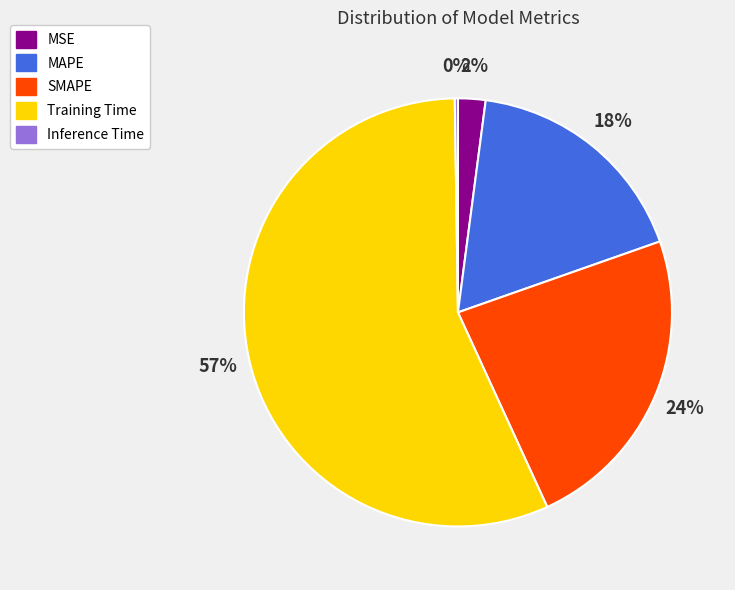

To the nearest percent, what is the difference between the largest and smallest slice percentages?

56%